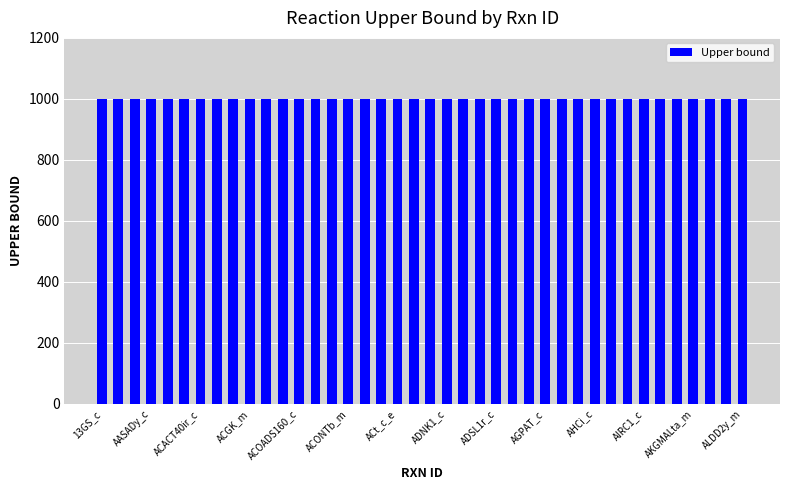

At which category is the sum across all series the highest?

ACONTa_m